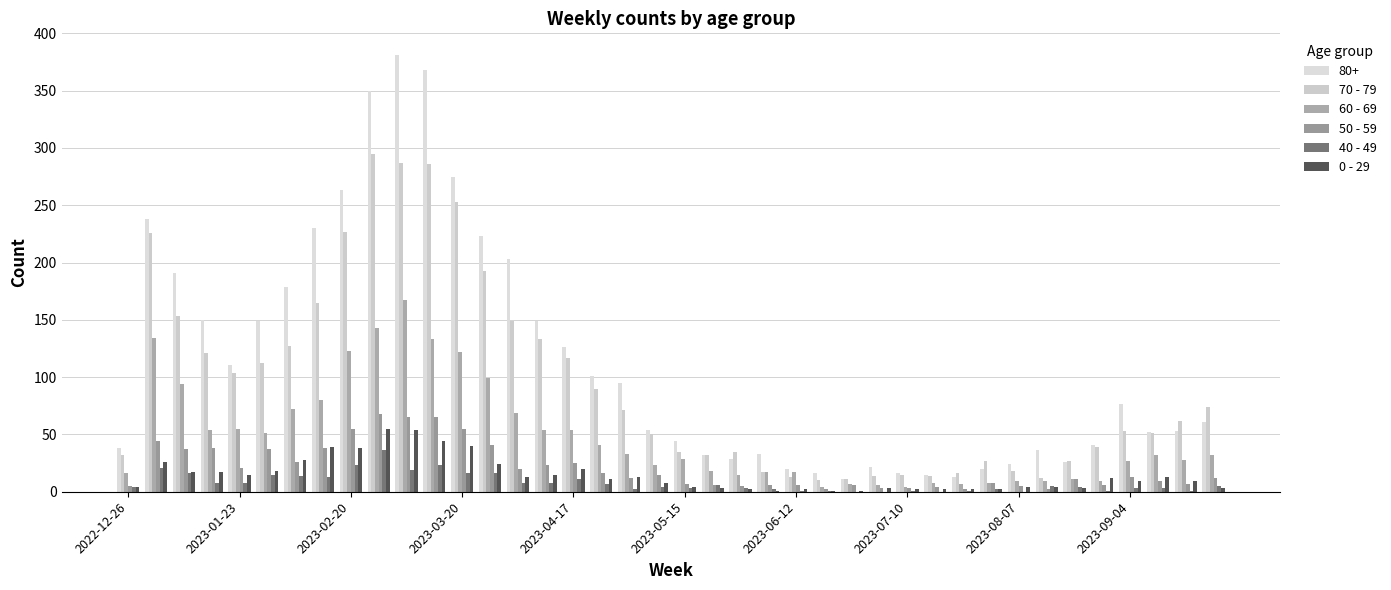

How many data points does each series have?

40